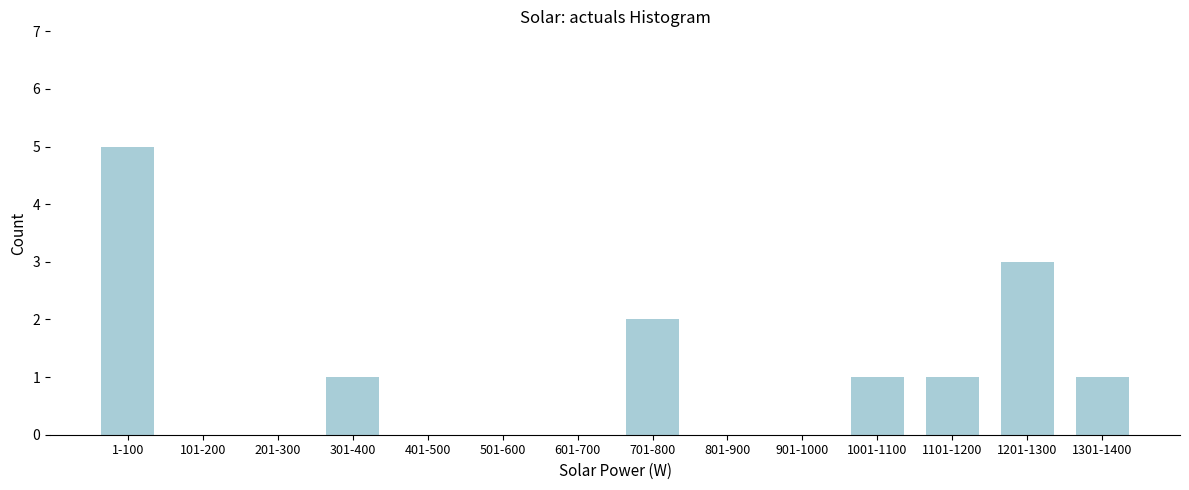

Reading right to left, extract all data points from this chart.

1301-1400=1	1201-1300=3	1101-1200=1	1001-1100=1	901-1000=0	801-900=0	701-800=2	601-700=0	501-600=0	401-500=0	301-400=1	201-300=0	101-200=0	1-100=5